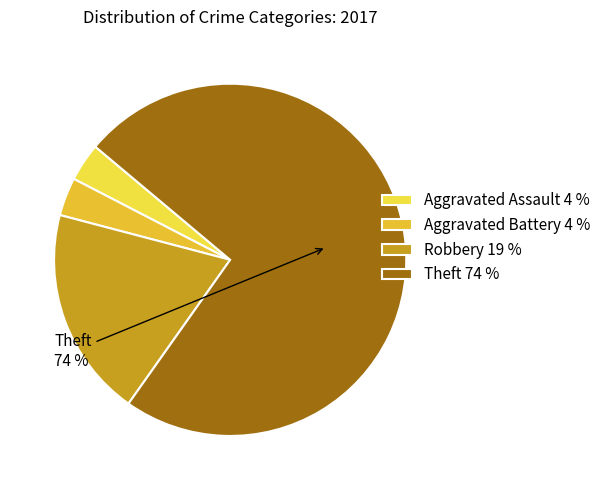

Which slice is the largest?

Theft